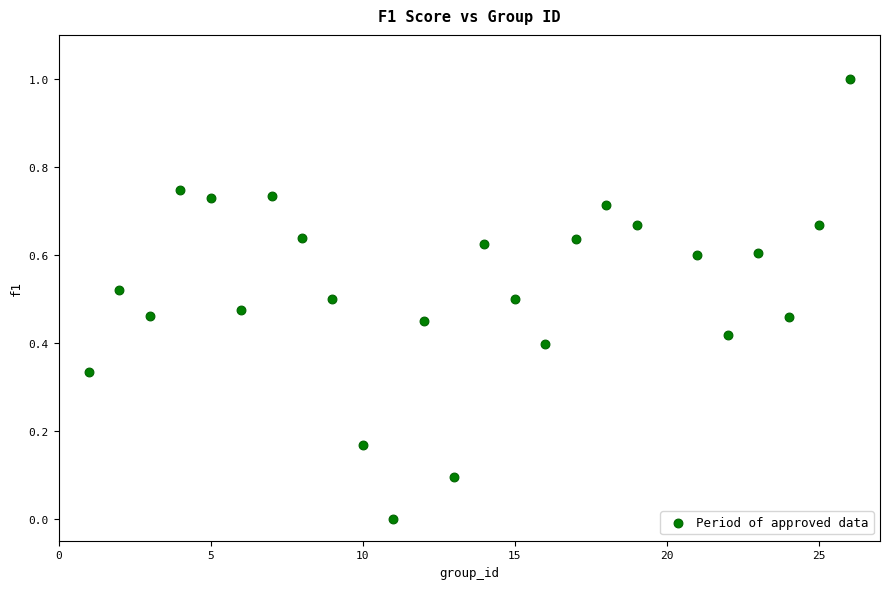

What is the range of X values (max minus min)?

25.0